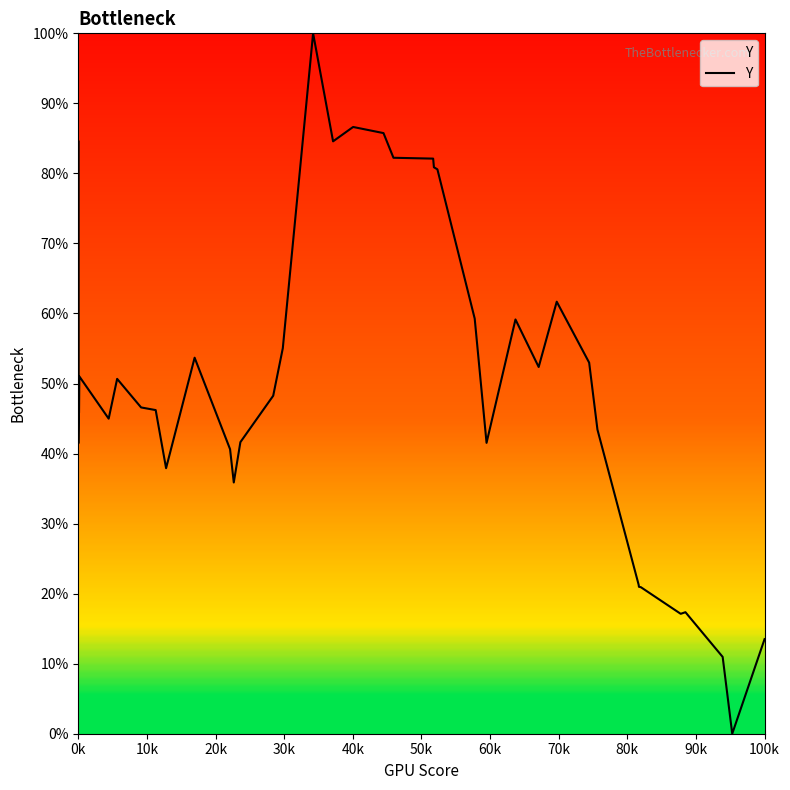

What is the greatest value displayed?

100.0